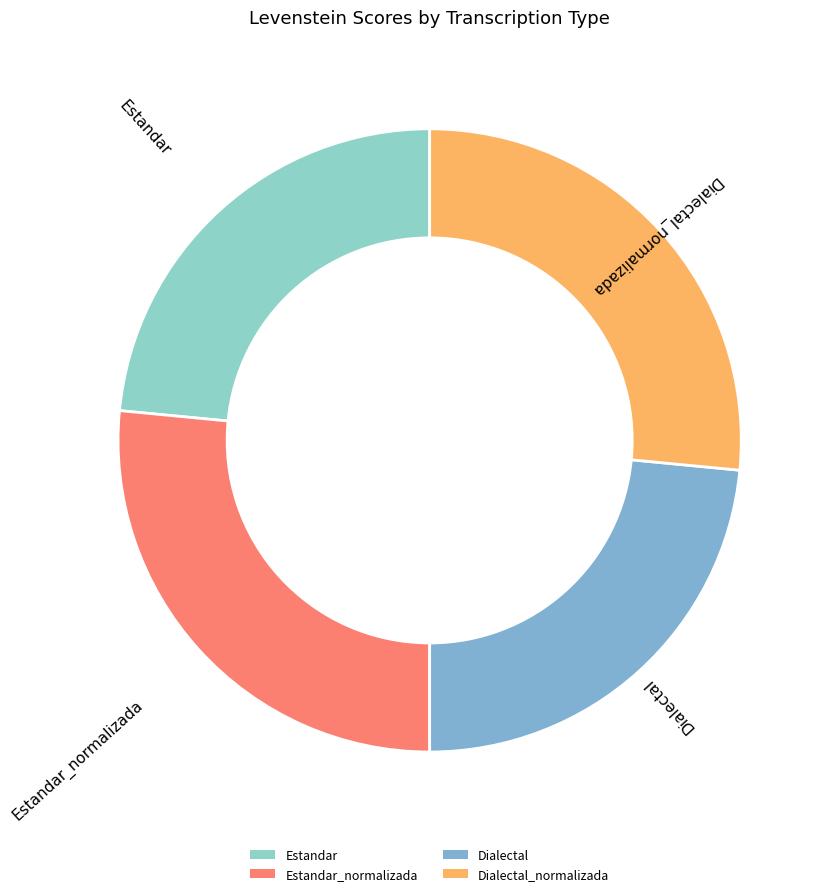

True or false: Dialectal accounts for 23% of the total.

True